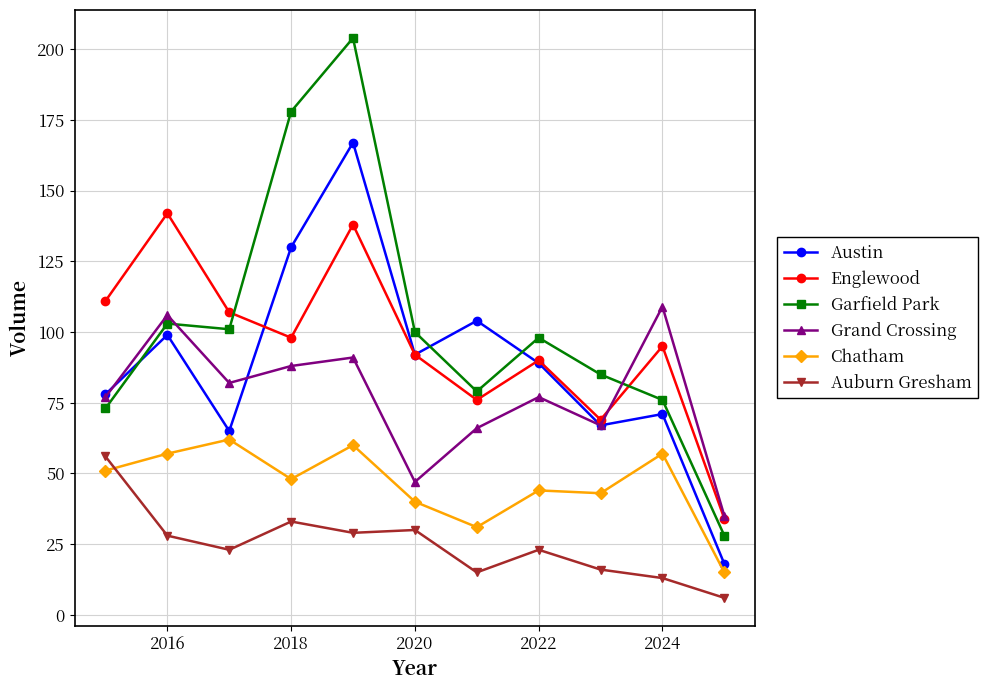

True or false: Auburn Gresham and Grand Crossing intersect in this chart.

False